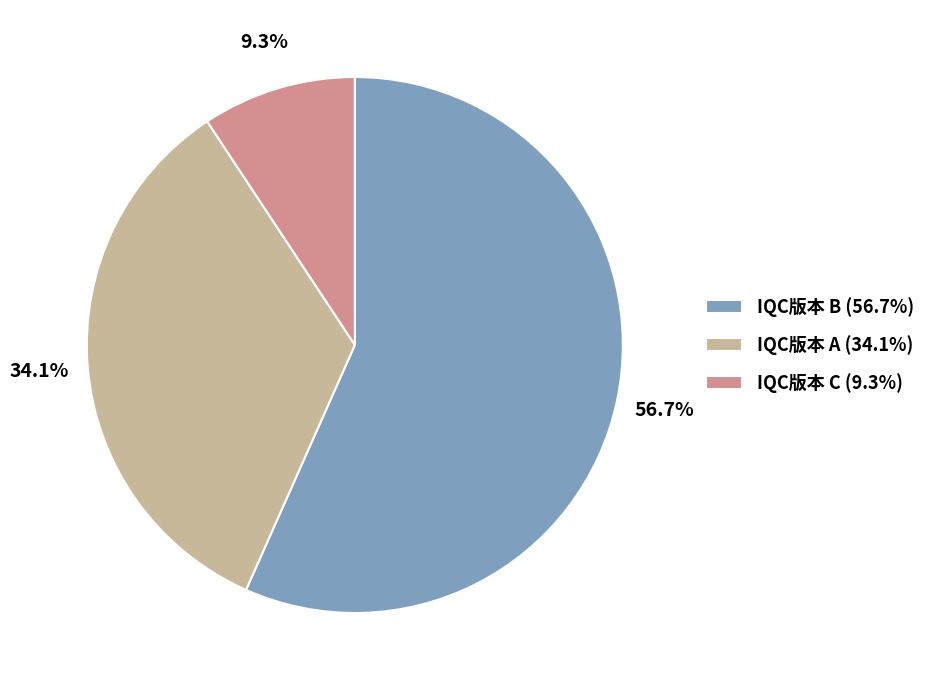

Which has a higher value, IQC版本 A (34.1%) or IQC版本 C (9.3%)?

IQC版本 A (34.1%)